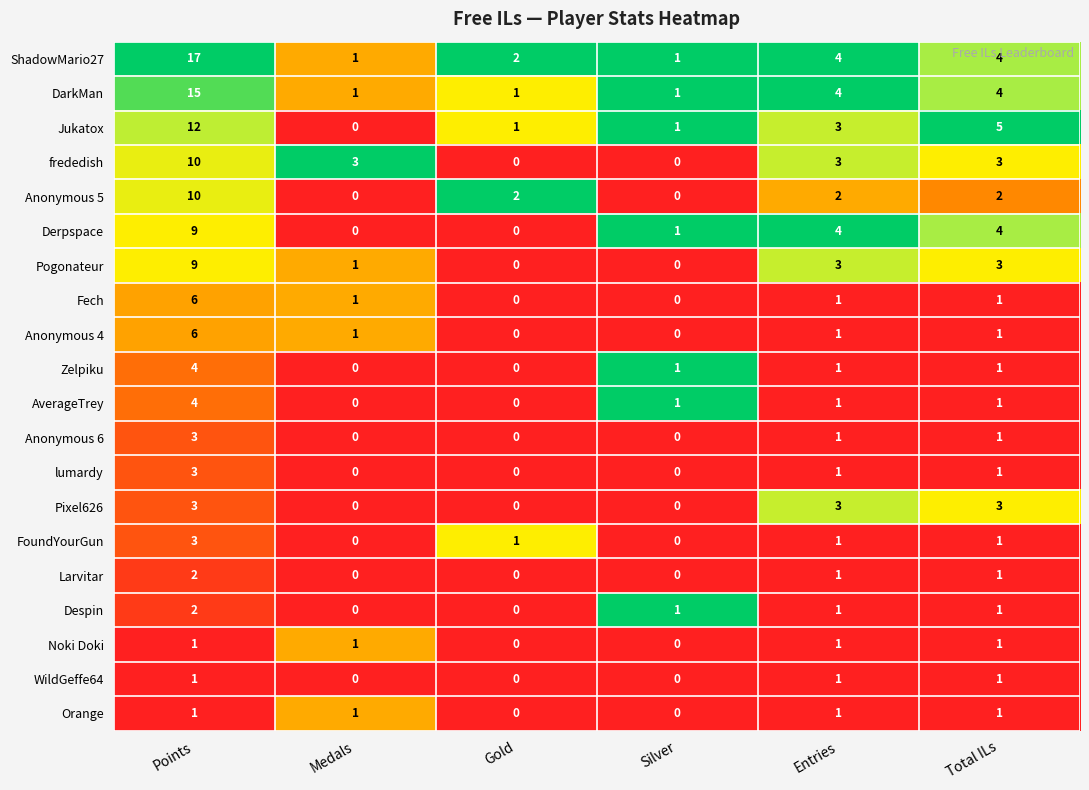

Which series has the widest spread of values?

ShadowMario27